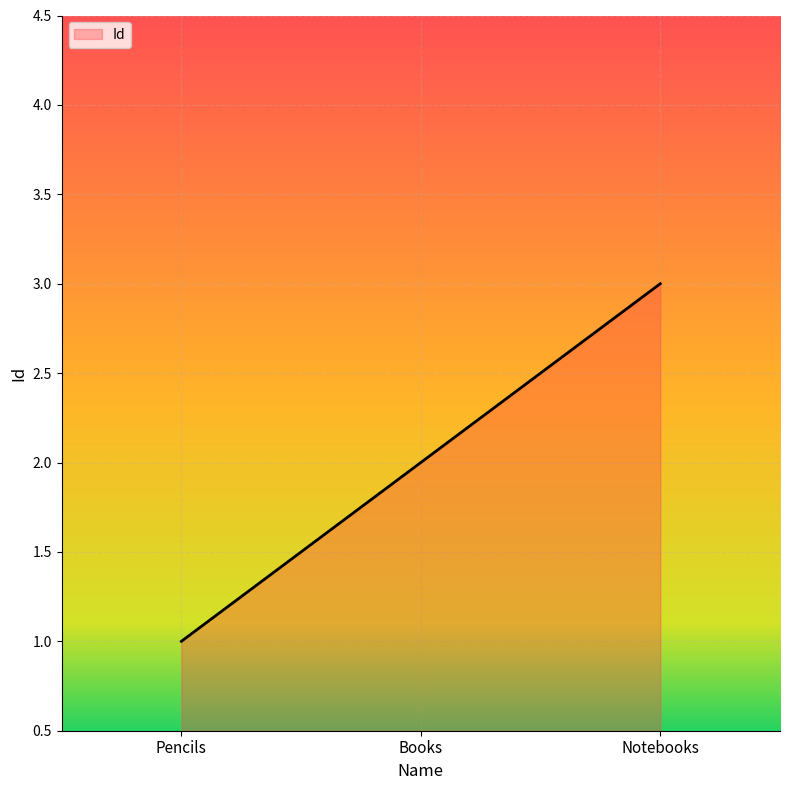

List the labels in order of value, smallest first.

Pencils, Books, Notebooks